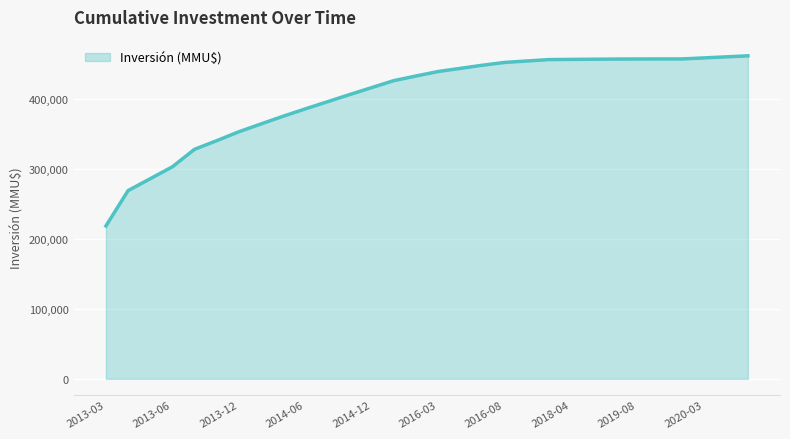

What is the smallest value displayed?

218500